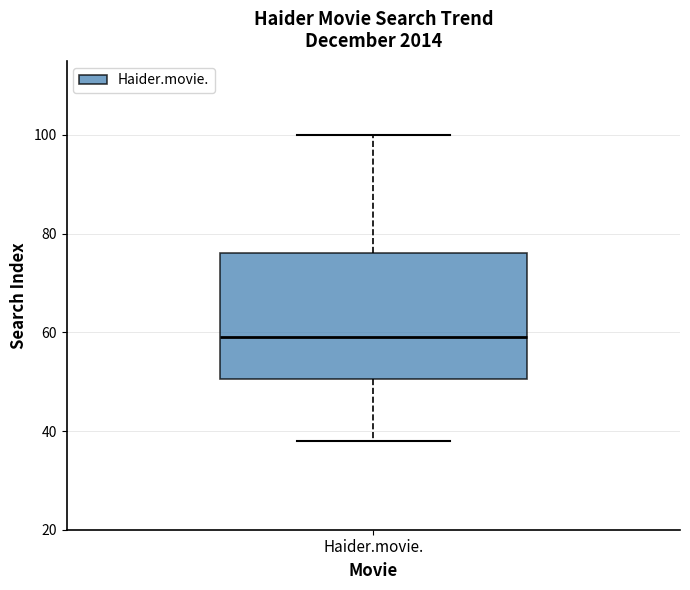

Transcribe this box plot: give where the median line is, the range the box spans, and where the two whiskers end, as read against the y-axis. The values are not printed on the chart, so give them approximately, as read against the axis.

median 60, box 50 to 76, whiskers 38 to 100